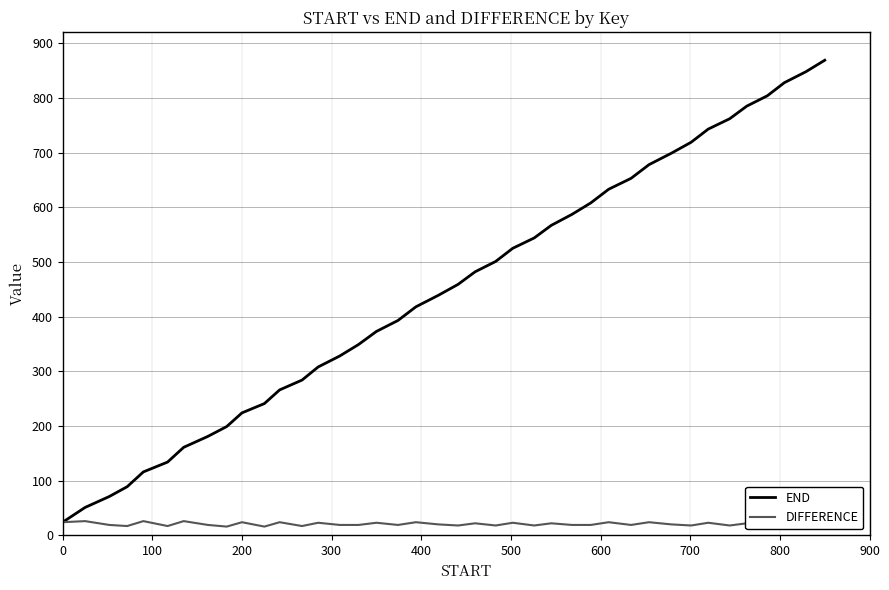

Rank the series by their average value, from highest to lowest.

END, DIFFERENCE